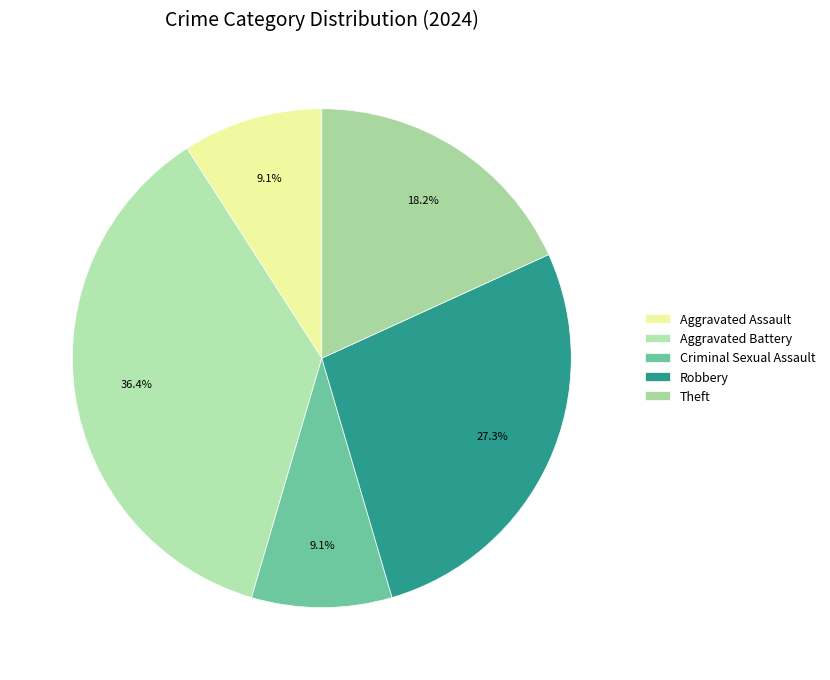

Which slice is the smallest?

Aggravated Assault